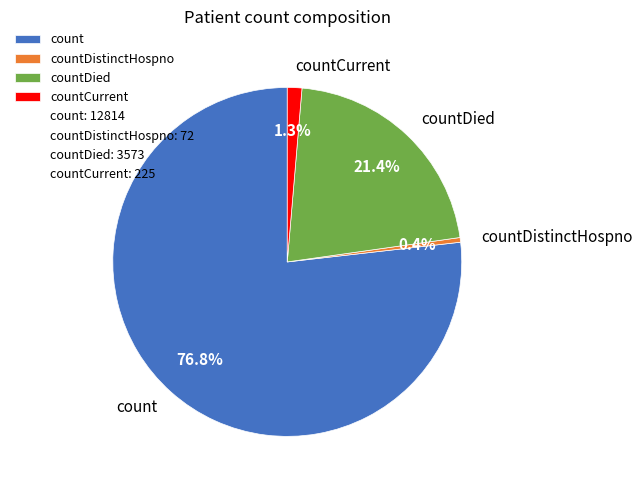

What is the ratio of the value at countDied to the value at count?

0.3